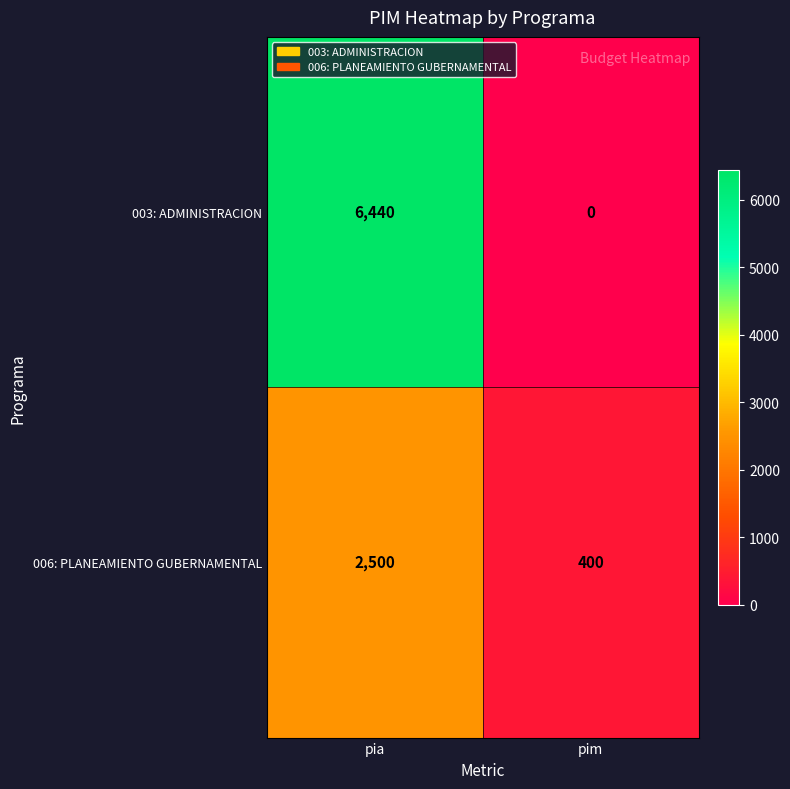

List the labels in order of 003: ADMINISTRACION value, smallest first.

pim, pia